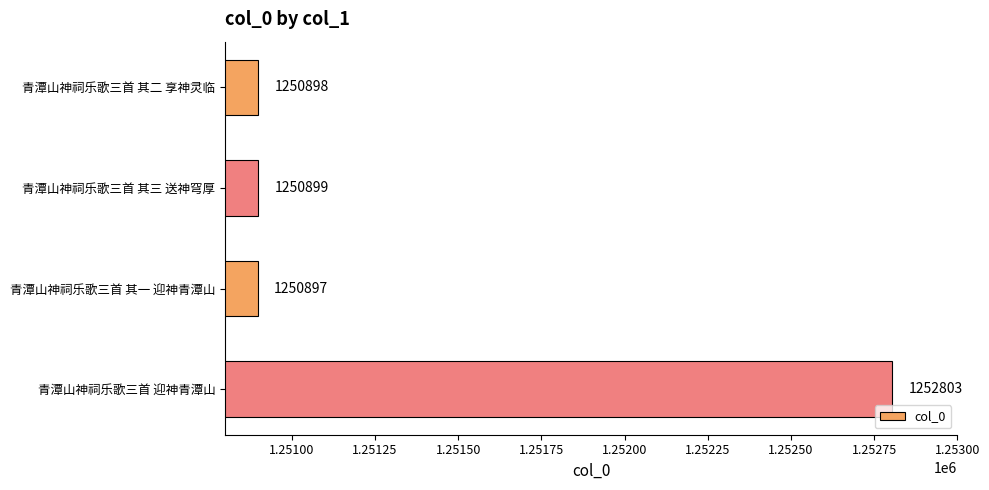

List the labels in order of value, largest first.

青潭山神祠乐歌三首 迎神青潭山, 青潭山神祠乐歌三首 其三 送神穹厚, 青潭山神祠乐歌三首 其二 享神灵临, 青潭山神祠乐歌三首 其一 迎神青潭山